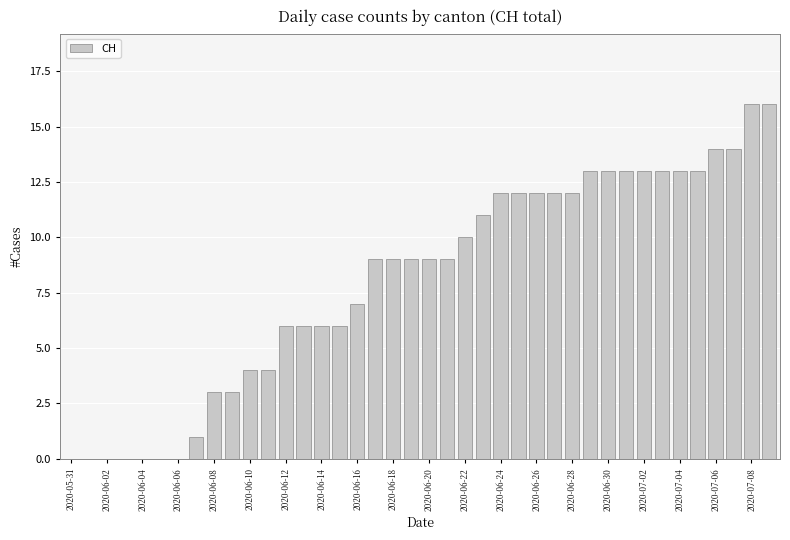

What is the sum of all values?

323